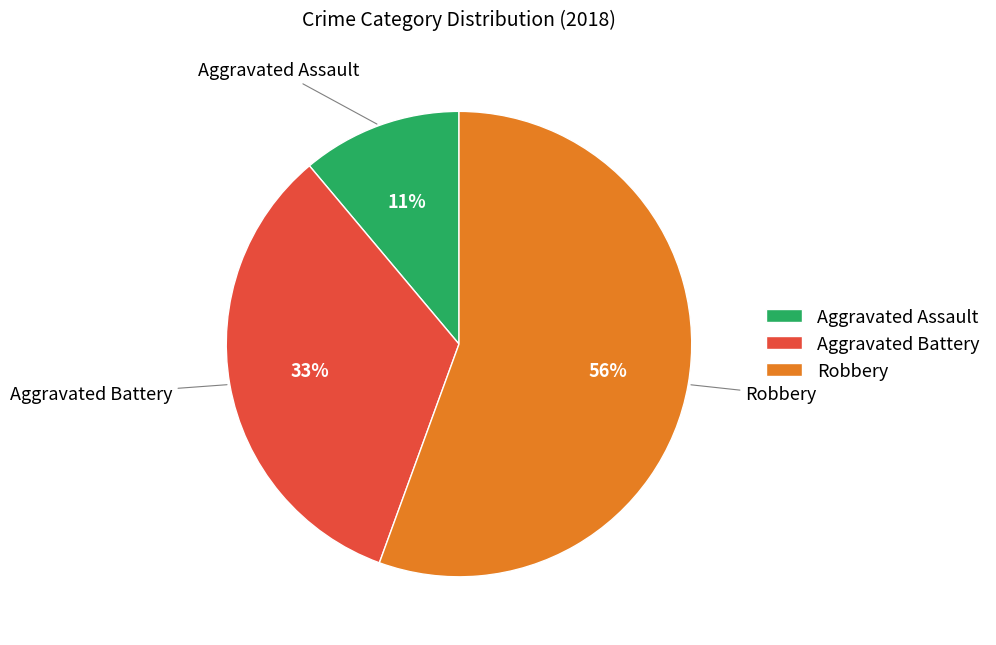

What is the majority slice?

Robbery